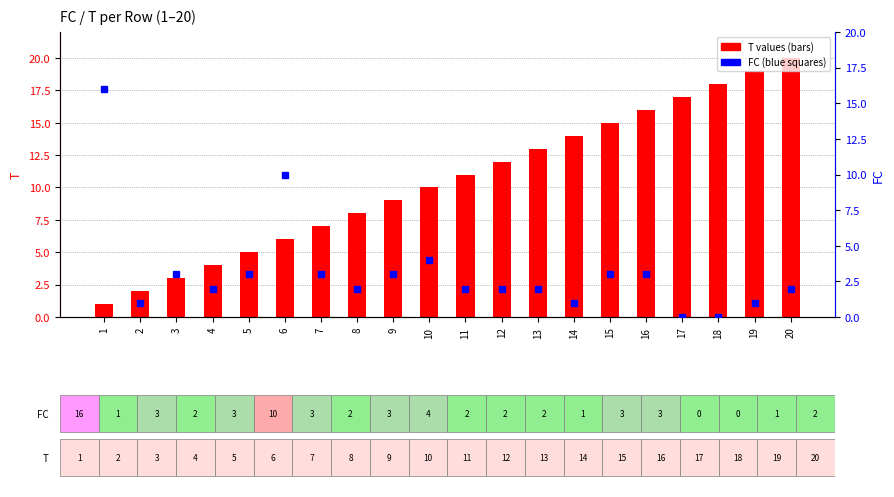

Rank the categories by FC value from lowest to highest.

17, 18, 2, 14, 19, 4, 8, 11, 12, 13, 20, 3, 5, 7, 9, 15, 16, 10, 6, 1